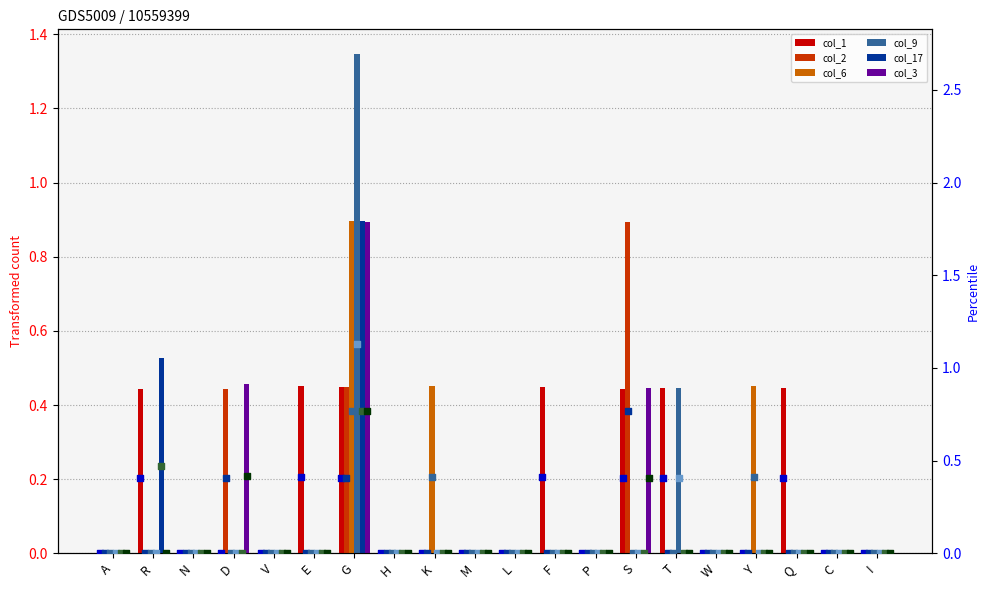

Which series has the largest total across all categories?

col_1